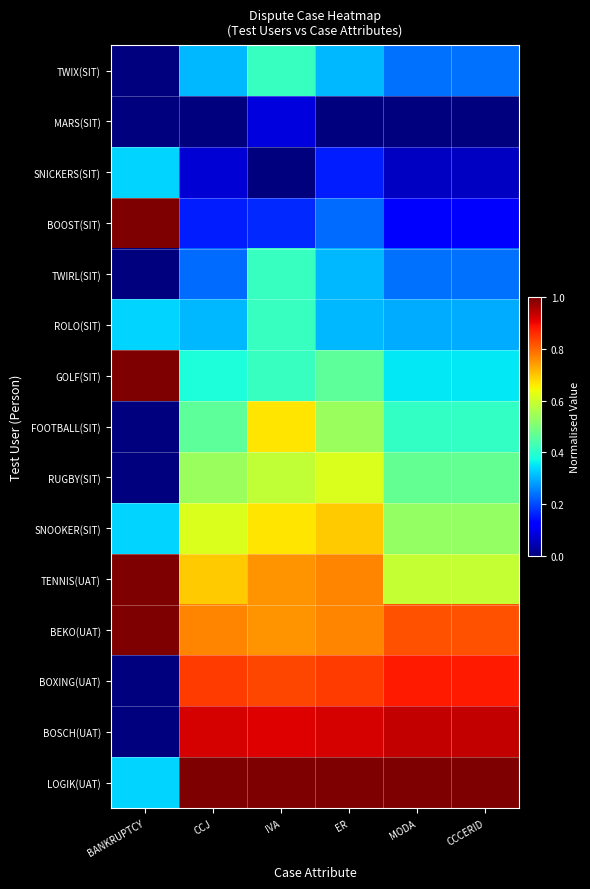

At which category is the sum across all series the highest?

IVA